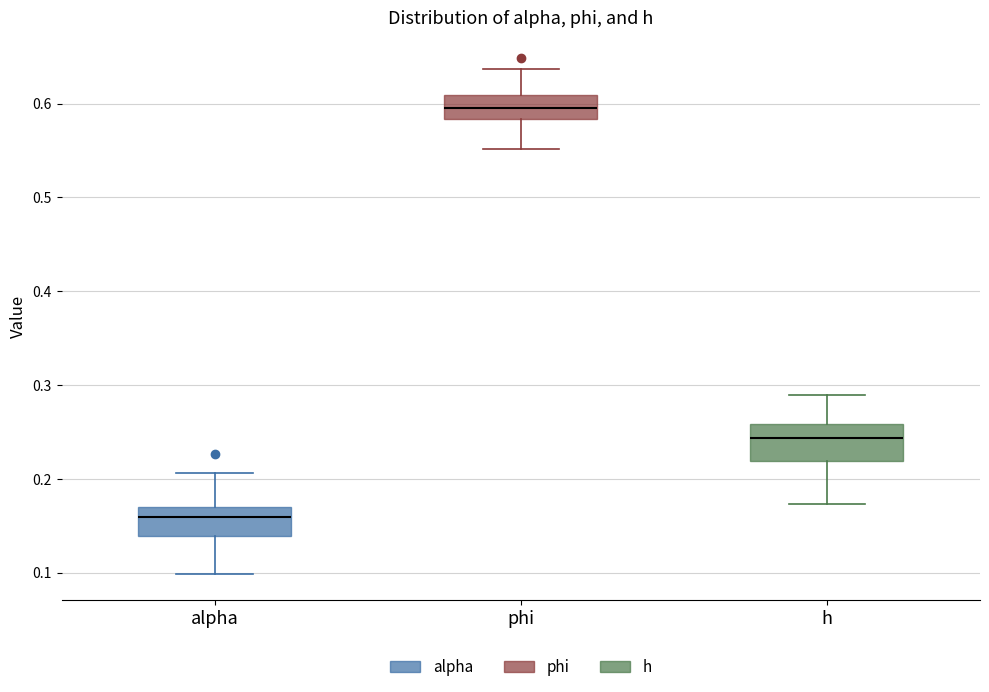

Where is the upper edge of the box for phi on the y-axis? The values are not printed on the chart, so give them approximately, as read against the axis.

0.61